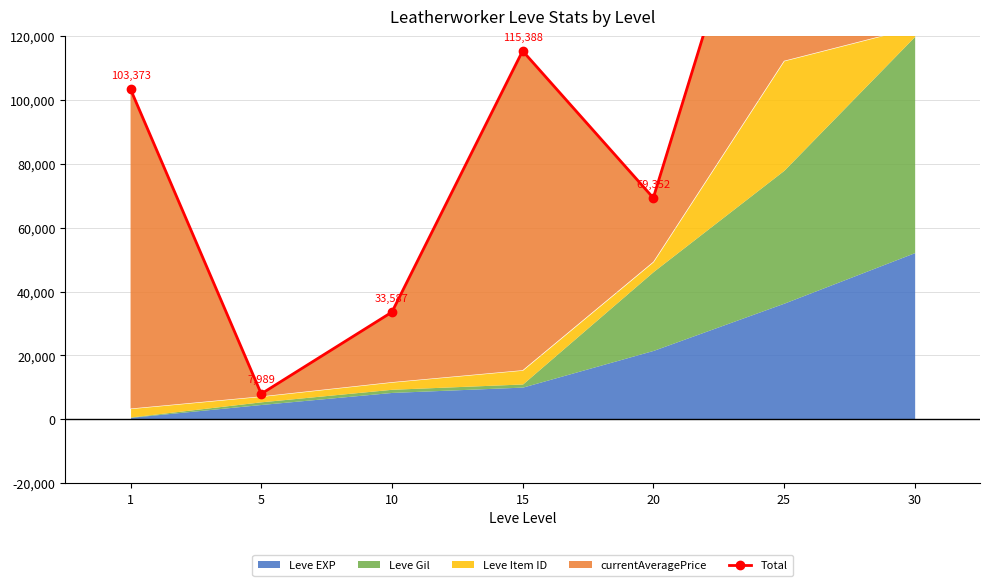

Where is the first local maximum?

15